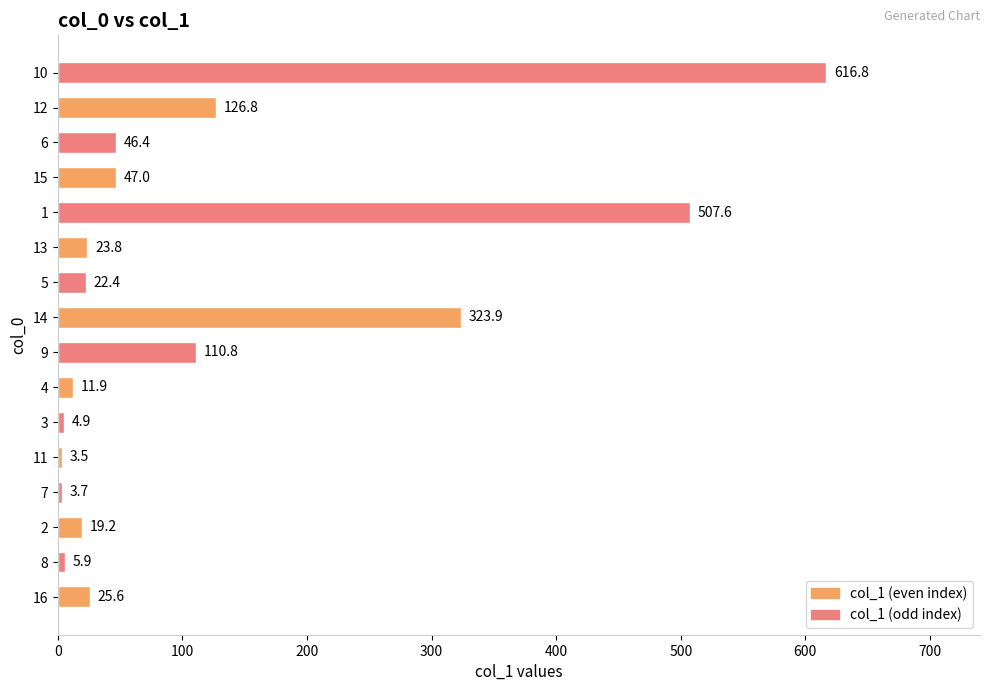

What is the change in value from 7 to 9?

+107.1